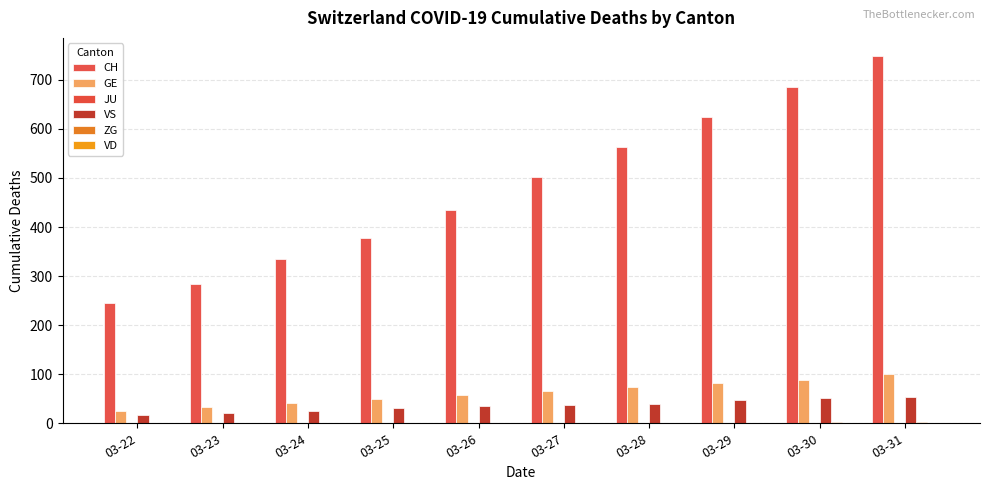

What is the maximum value shown in the chart?

748